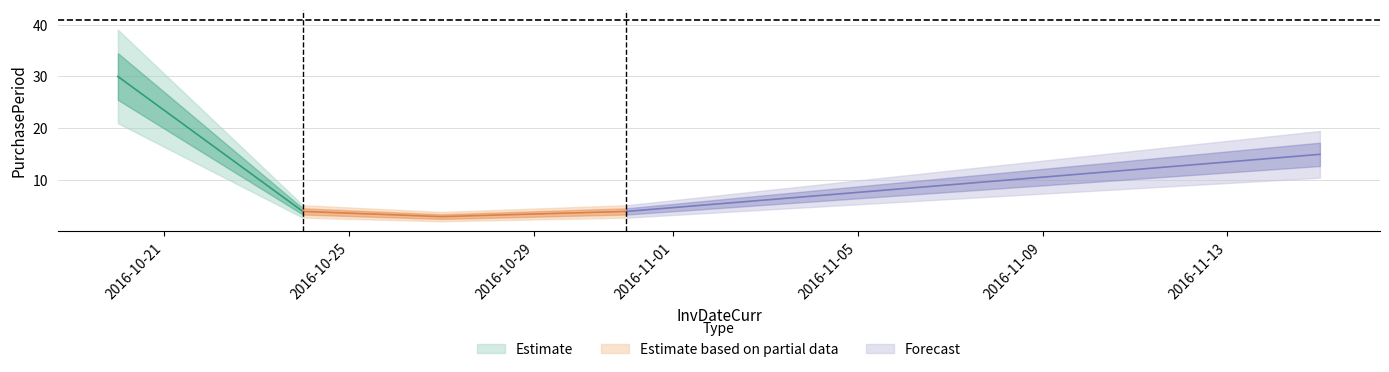

Rank the categories by value from highest to lowest.

2016-10-20, 2016-11-15, 2016-10-24, 2016-10-31, 2016-10-27